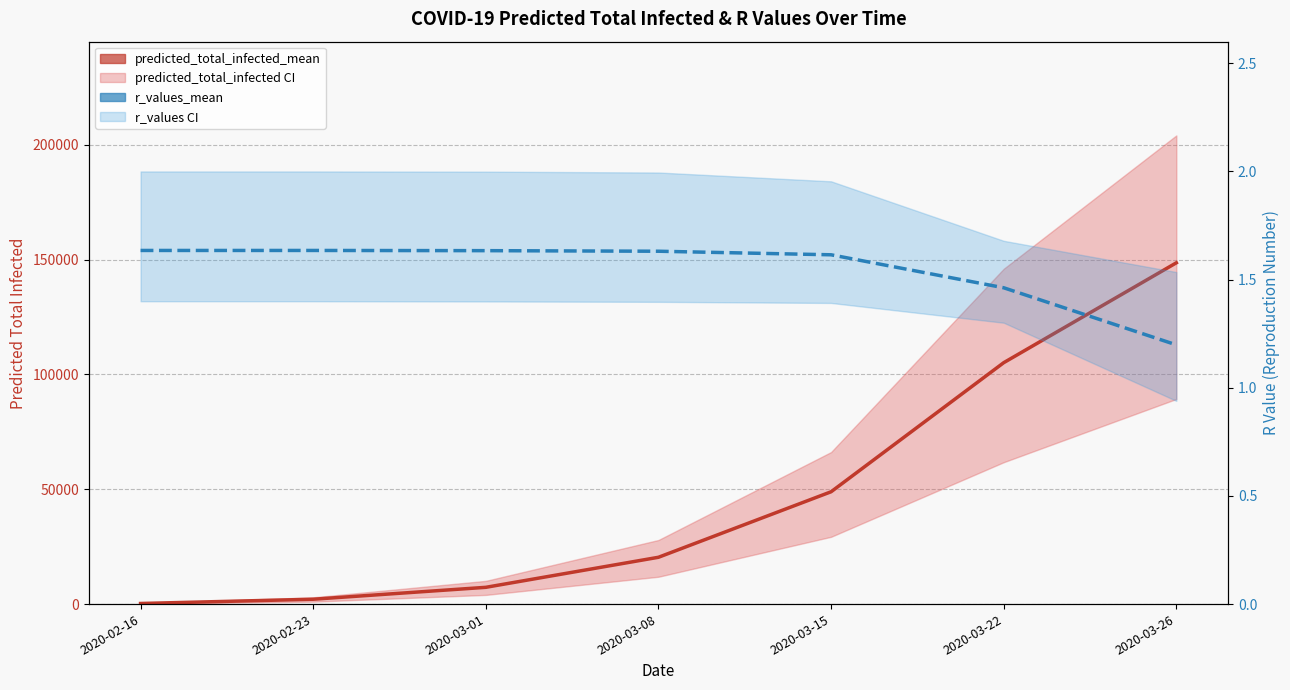

What is the sum of all r_values_mean values?

10.8